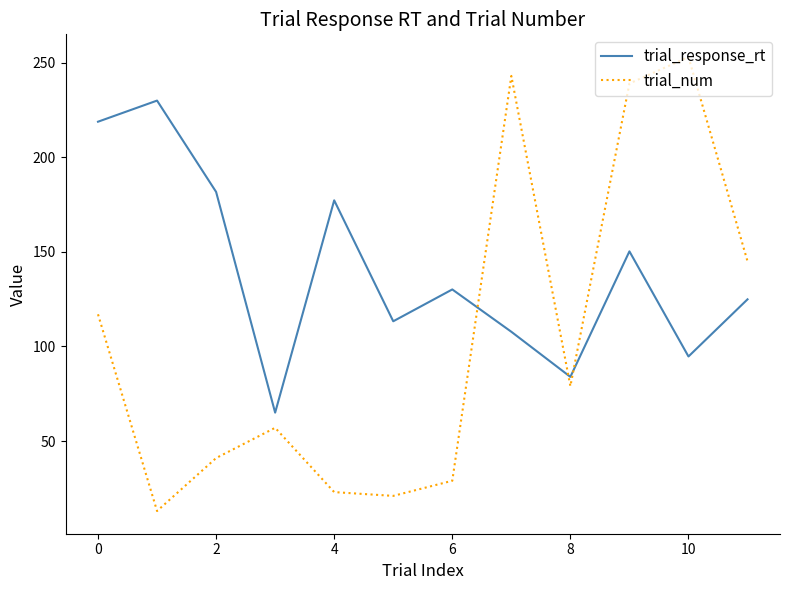

True or false: trial_num and trial_response_rt cross at least once.

True